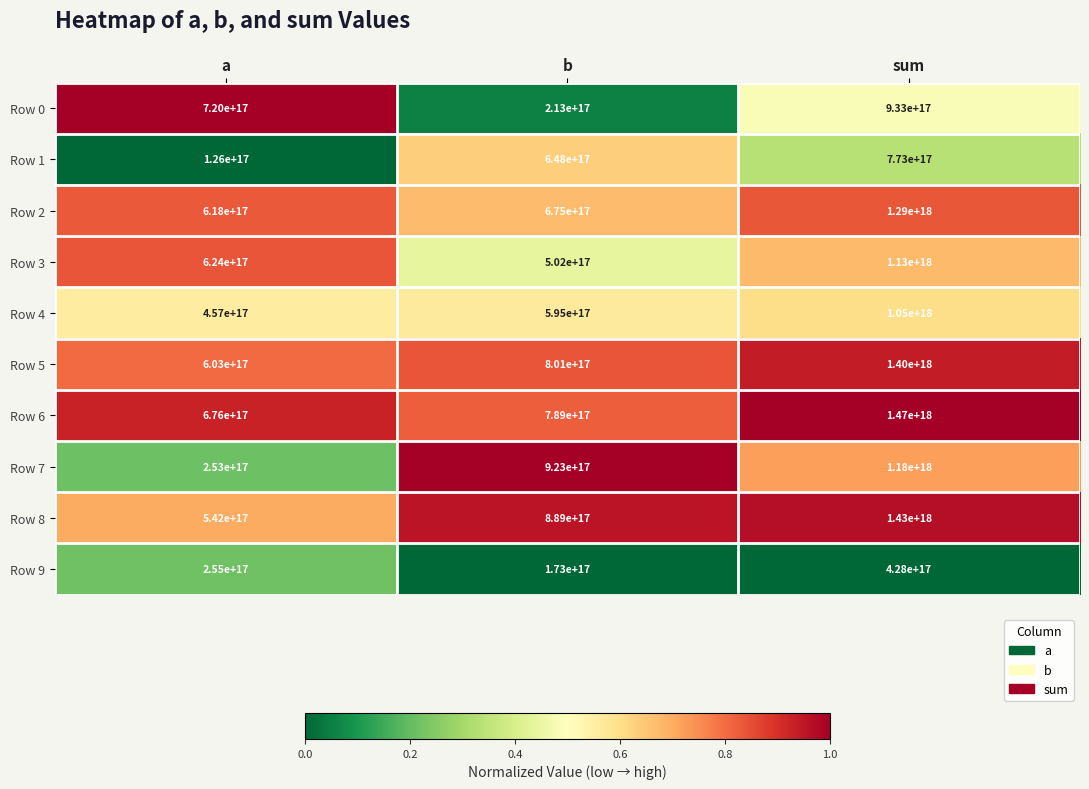

Which series changed the most between a and sum?

Row 7